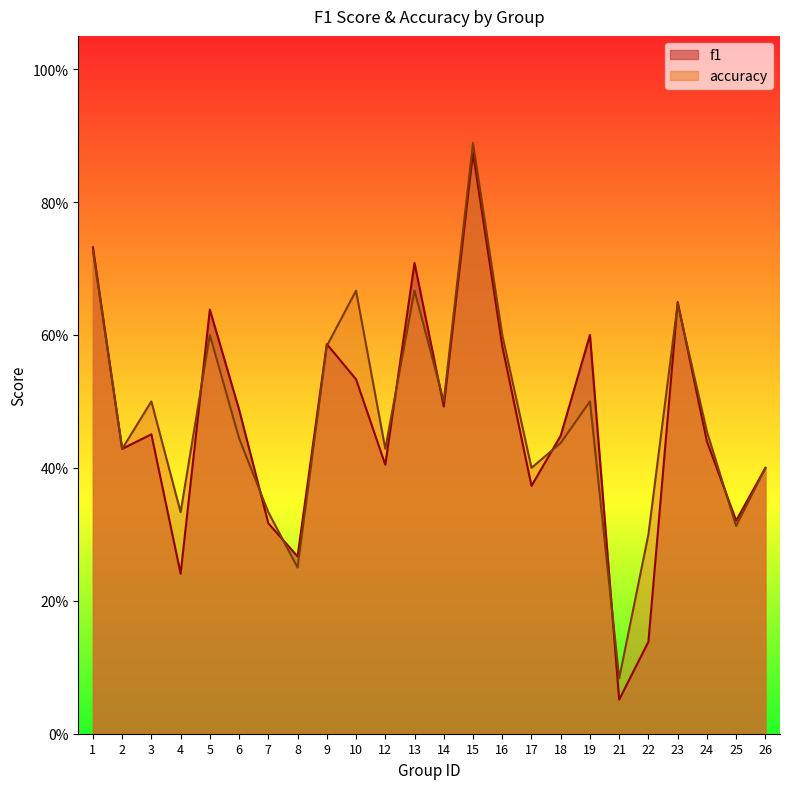

List the series in order of their peak value, highest first.

accuracy, f1